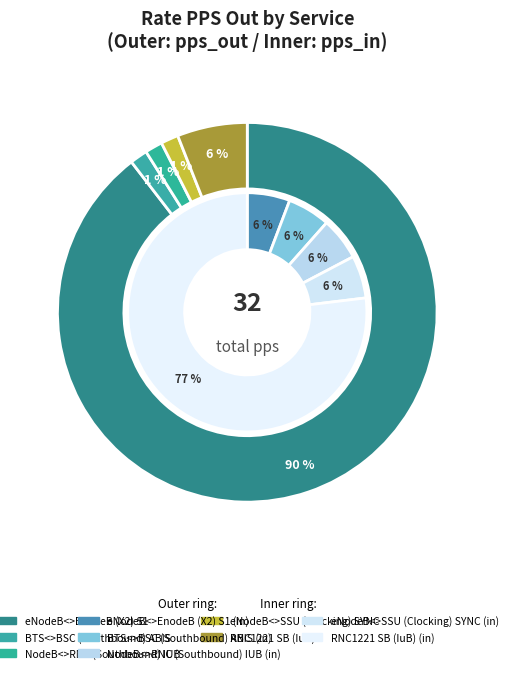

Which slice is the largest?

eNodeB<>EnodeB (X2) S1